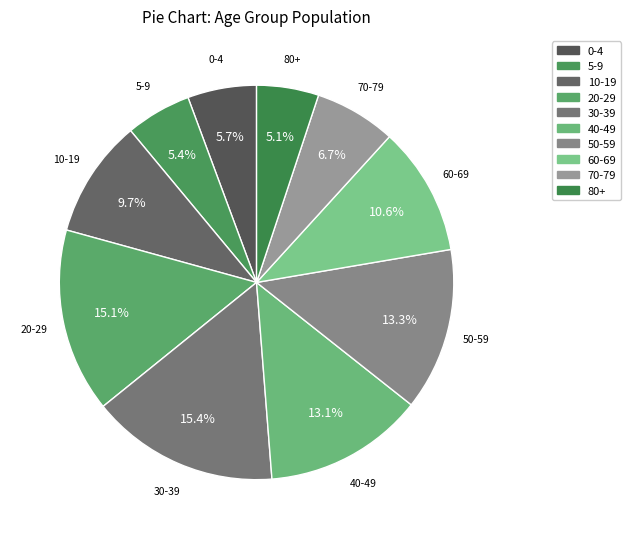

What percentage is the 5-9 slice, to the nearest percent?

5%